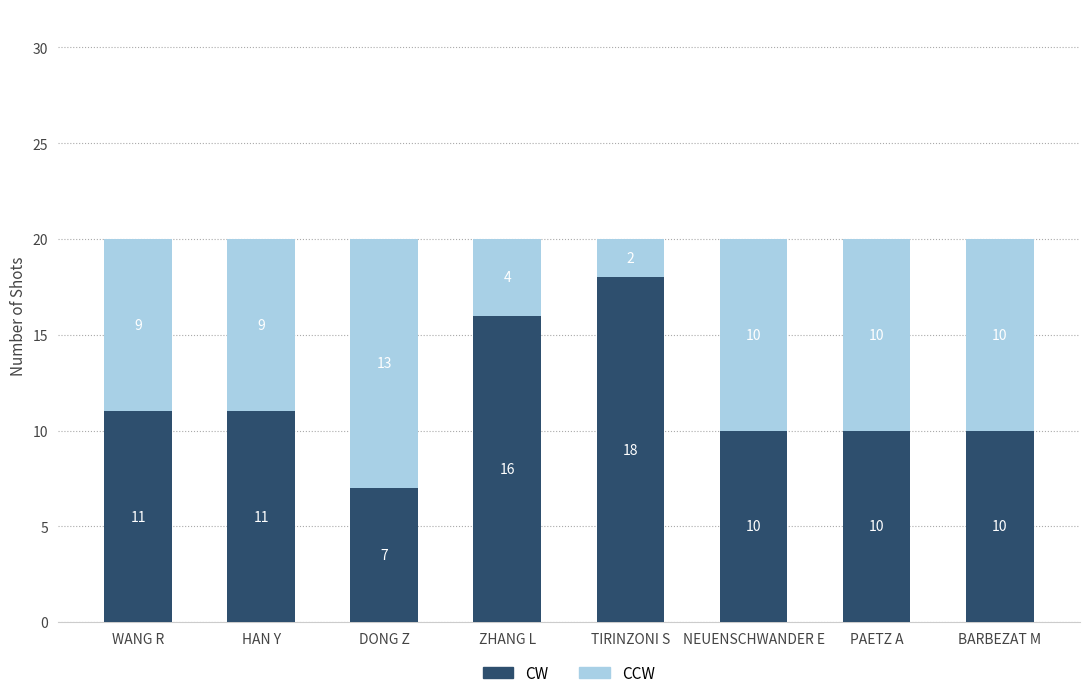

Which category has the lowest value in the CW series?

DONG Z